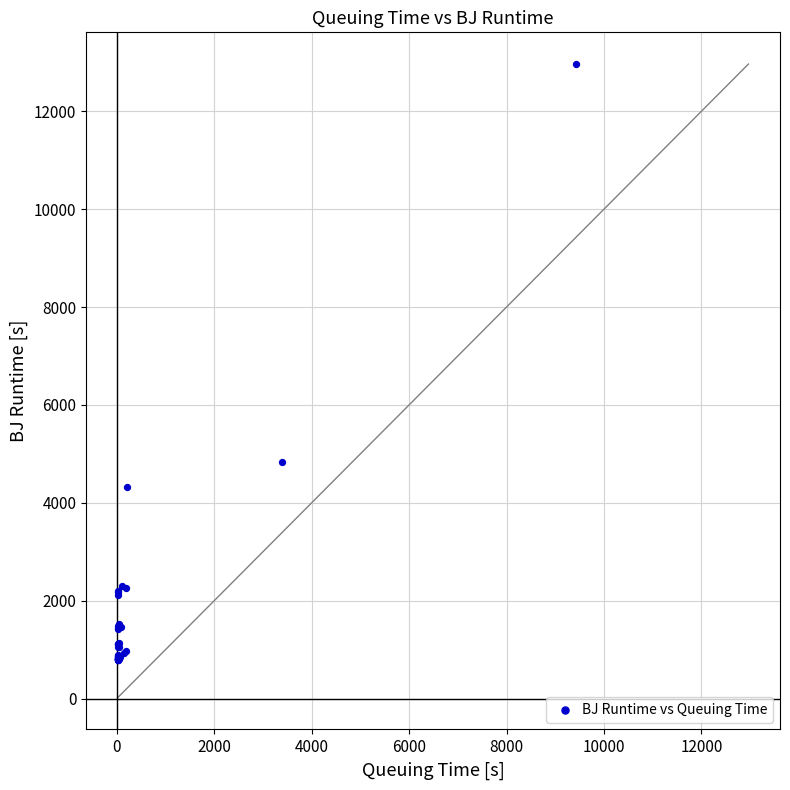

What Y value in the scatter plot is closest to 6873?

4826.7